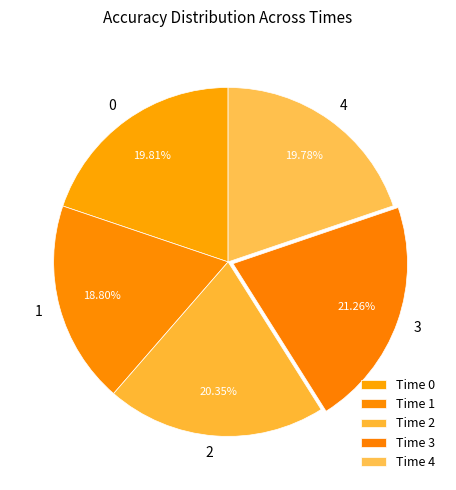

How many segments does this pie chart have?

5